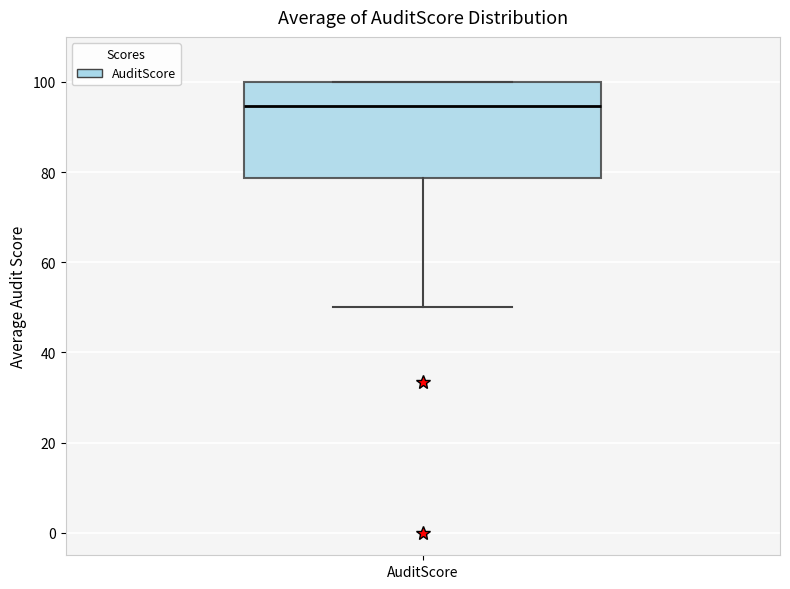

Transcribe this box plot: give where the median line is, the range the box spans, and where the two whiskers end, as read against the y-axis. The values are not printed on the chart, so give them approximately, as read against the axis.

median 94, box 78 to 100, whiskers 50 to 100